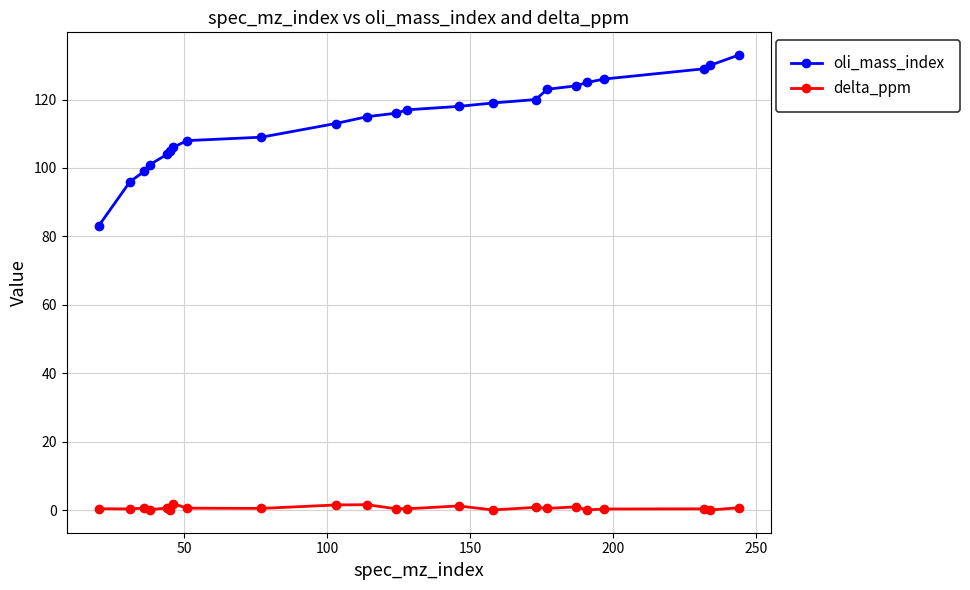

True or false: delta_ppm and oli_mass_index cross at least once.

False